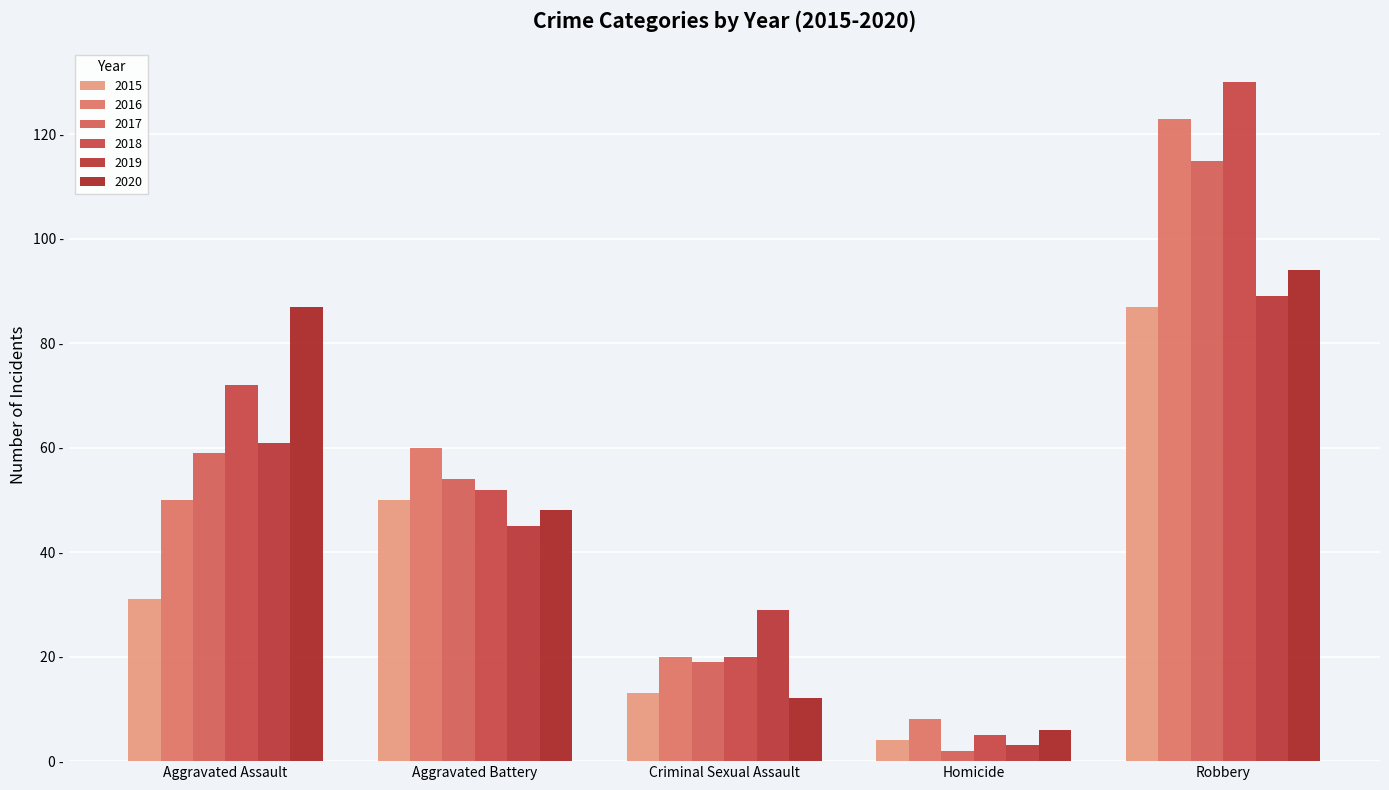

List the labels in order of 2015 value, smallest first.

Homicide, Criminal Sexual Assault, Aggravated Assault, Aggravated Battery, Robbery